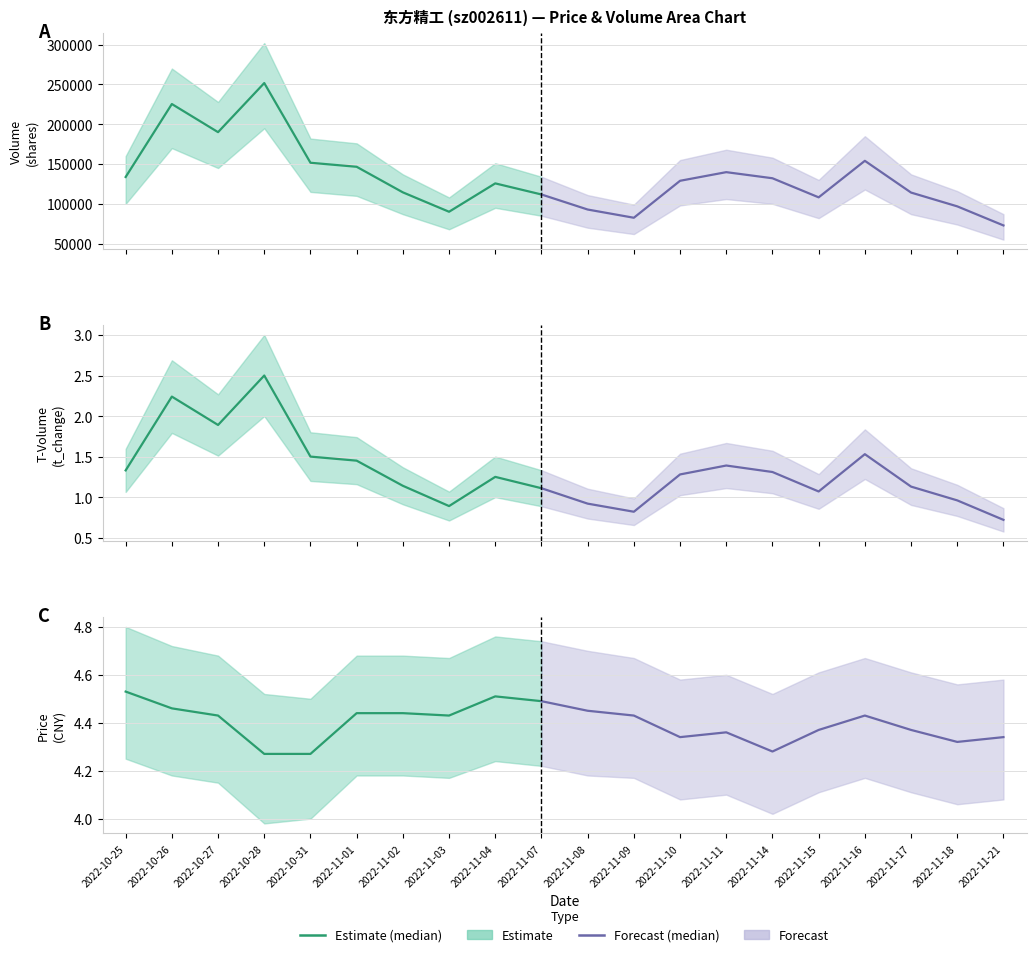

Reading right to left, list all the values displayed in this chart.

price: 4.3	4.3	4.4	4.4	4.4	4.3	4.4	4.3	4.4	4.5	4.5	4.5	4.4	4.4	4.4	4.3	4.3	4.4	4.5	4.5
t_change: 0.7	1.0	1.1	1.5	1.1	1.3	1.4	1.3	0.8	0.9	1.1	1.2	0.9	1.1	1.4	1.5	2.5	1.9	2.2	1.3
volume_scaled: 72847.0	96816.0	114145.0	154038.0	108152.0	132138.0	139801.0	128948.0	82494.0	92840.0	111749.0	125688.0	90039.0	114422.0	146544.0	151616.0	251759.0	190065.0	225412.0	133724.0